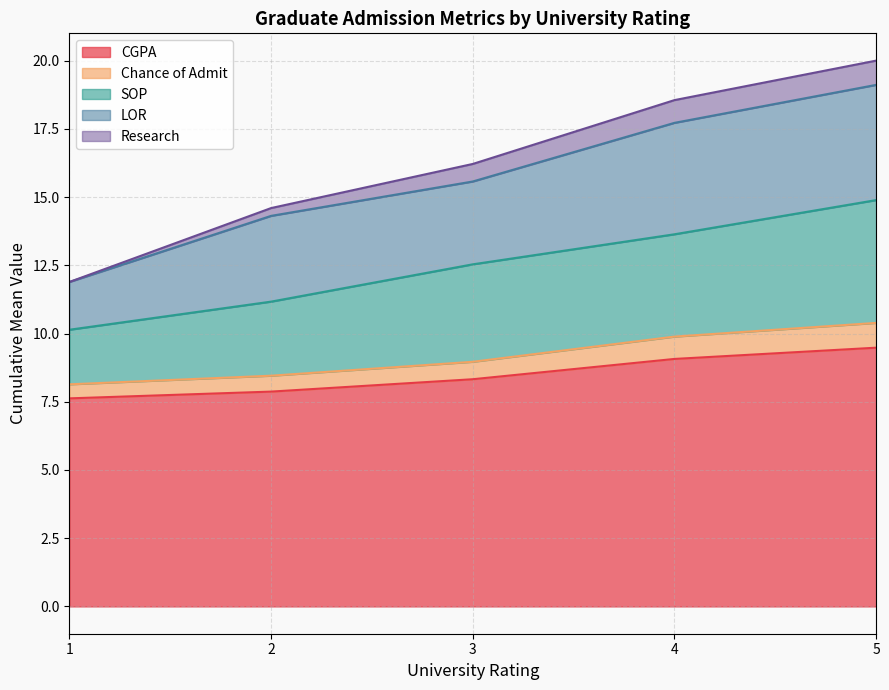

What is the lowest value of the CGPA series?

7.6